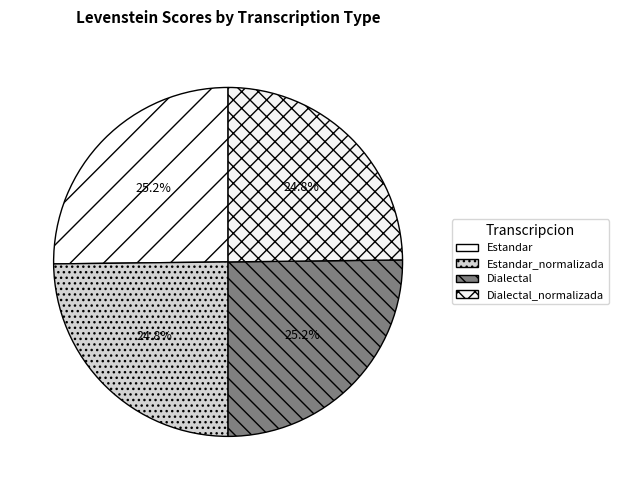

To the nearest percent, what percentage of the pie is Dialectal_normalizada?

25%